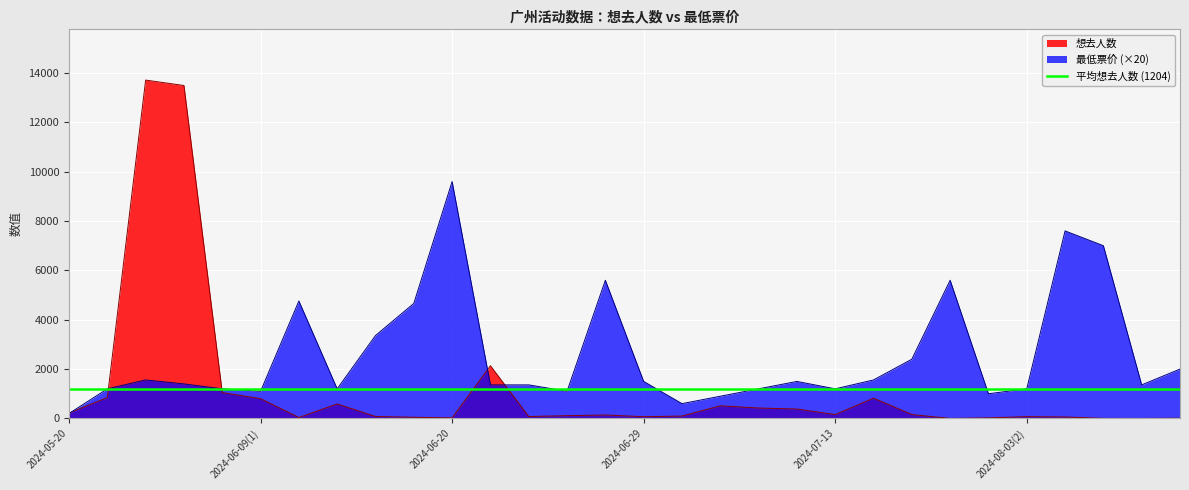

The 想去人数 series shows 47 at 2024-06-14. True or false?

True